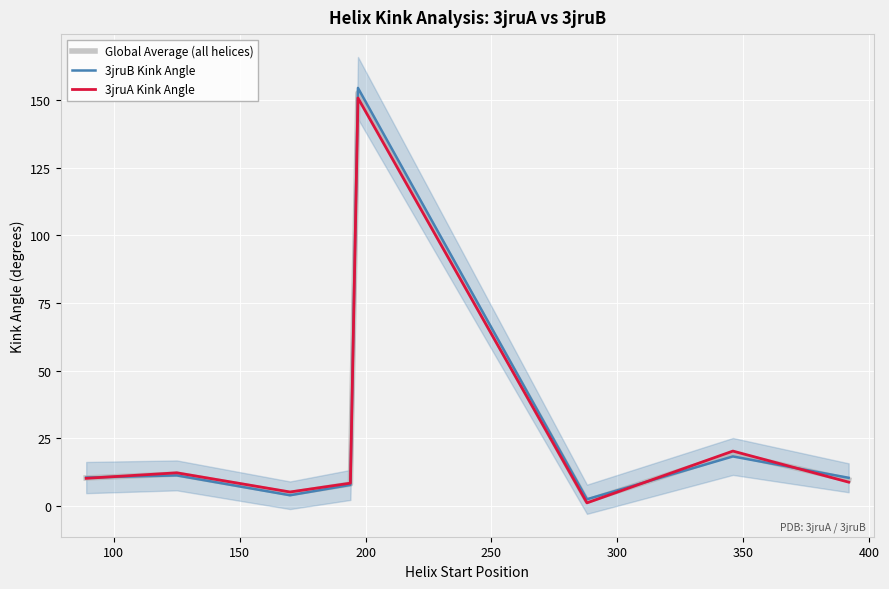

What is the maximum value for 3jruB Kink Angle?

154.6